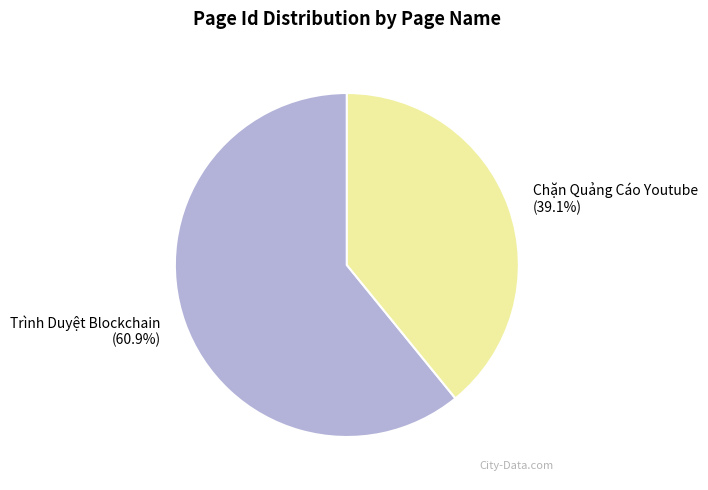

What portion of the pie excludes Trình Duyệt Blockchain?

39.1%